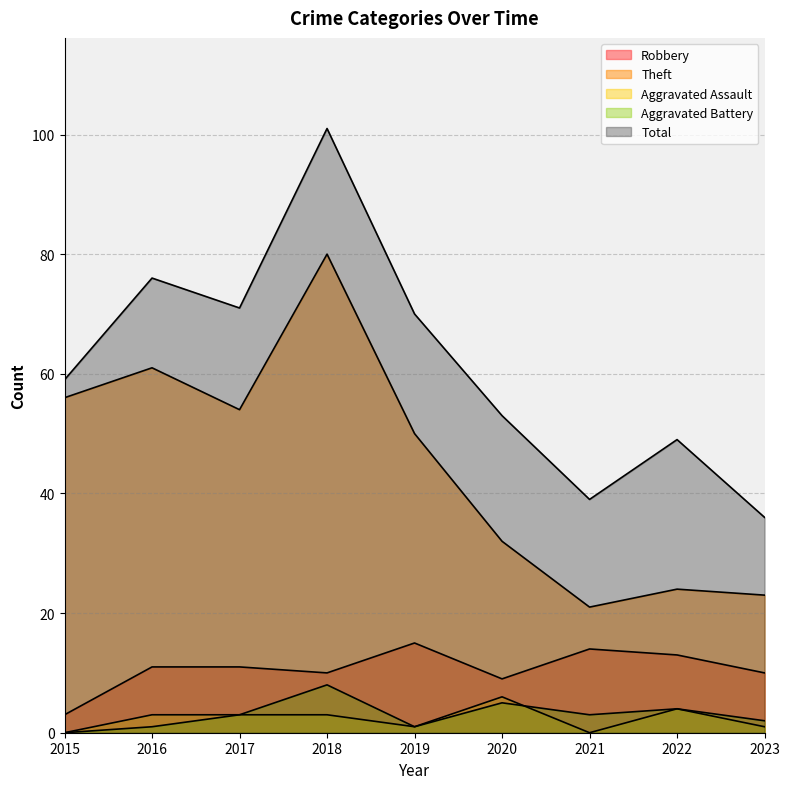

Which has a higher value, 2021 or 2018?

2021